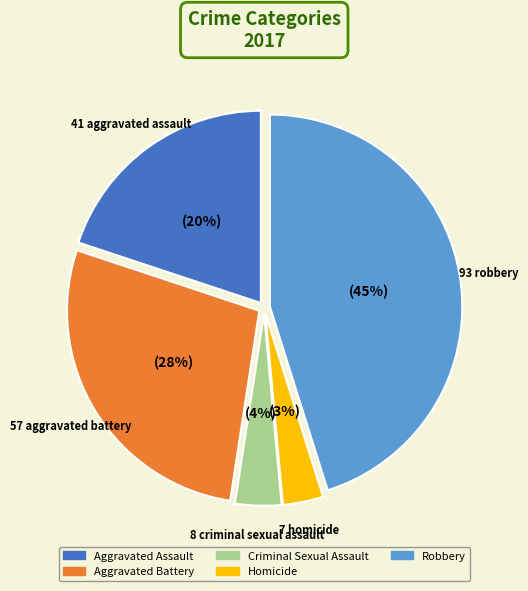

To the nearest percent, what is the difference between the largest and smallest slice percentages?

42%